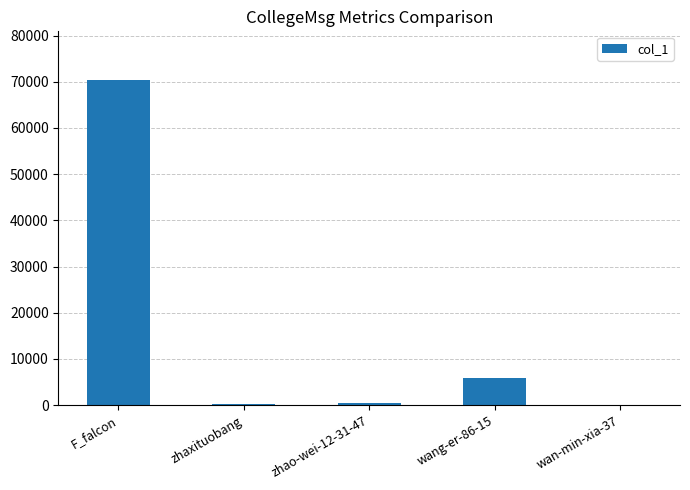

What is the sum of all values?

76811